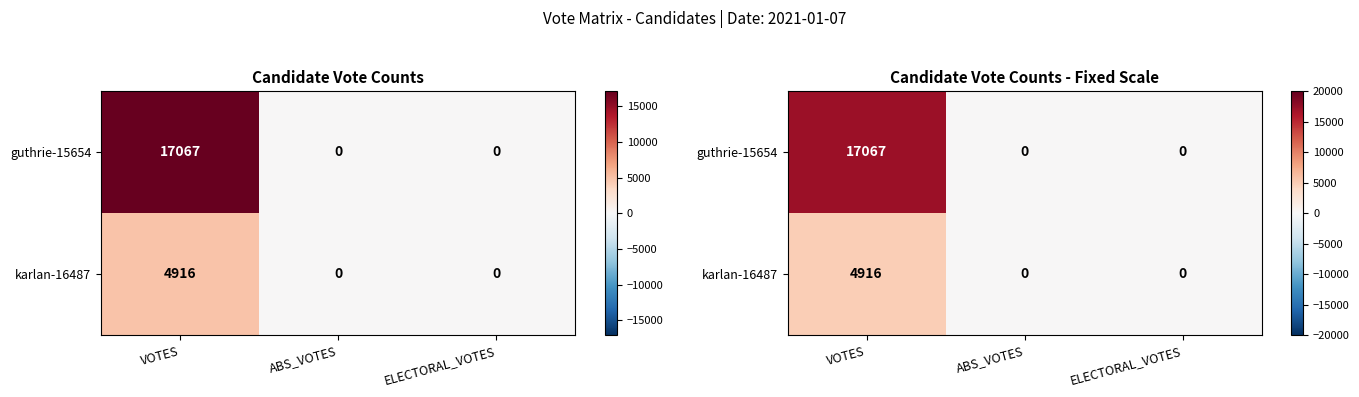

The karlan-16487 series shows 0 at ELECTORAL_VOTES. True or false?

True